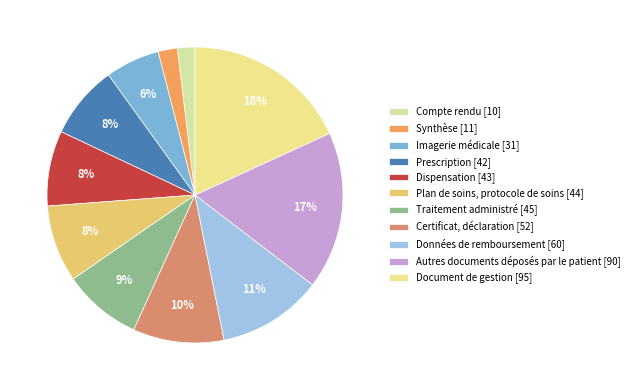

How many segments does this pie chart have?

11